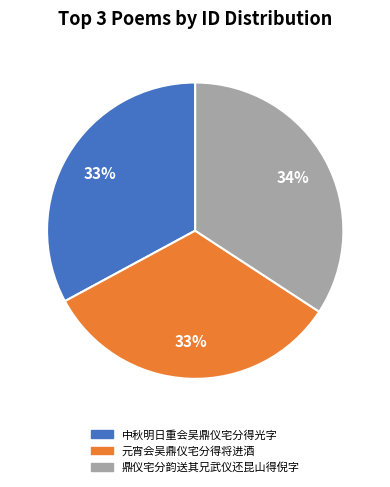

Is the sum of 鼎仪宅分韵送其兄武仪还昆山得倪字 and 中秋明日重会吴鼎仪宅分得光字 greater than half?

Yes